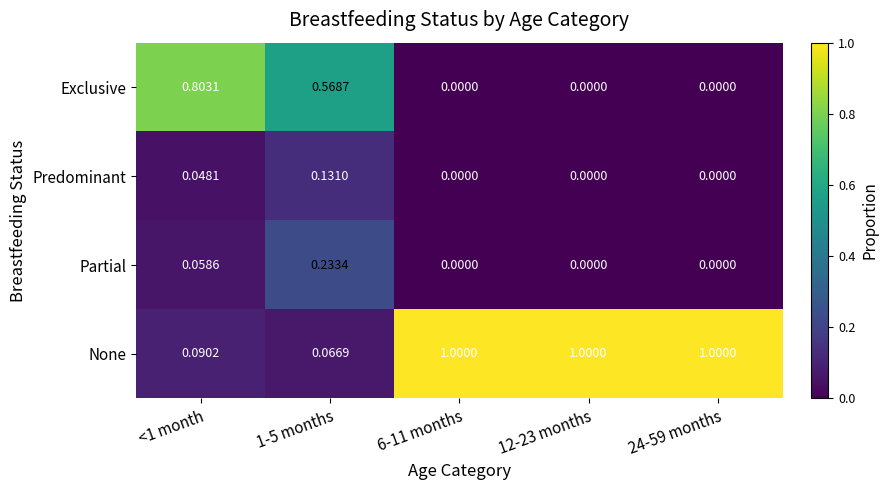

List the series in order of their peak value, highest first.

None, Exclusive, Partial, Predominant